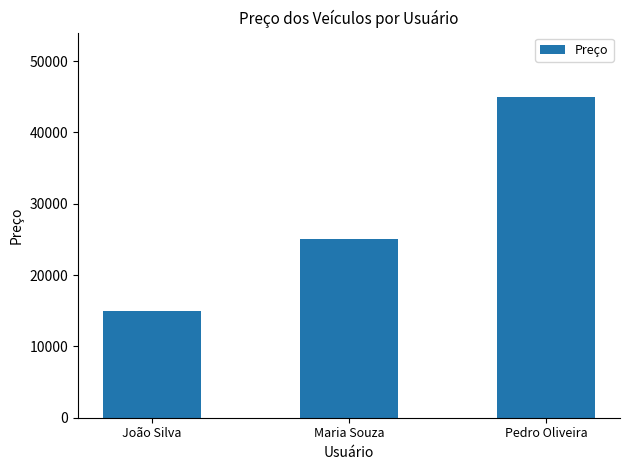

True or false: the data shows 33612 at Maria Souza.

False